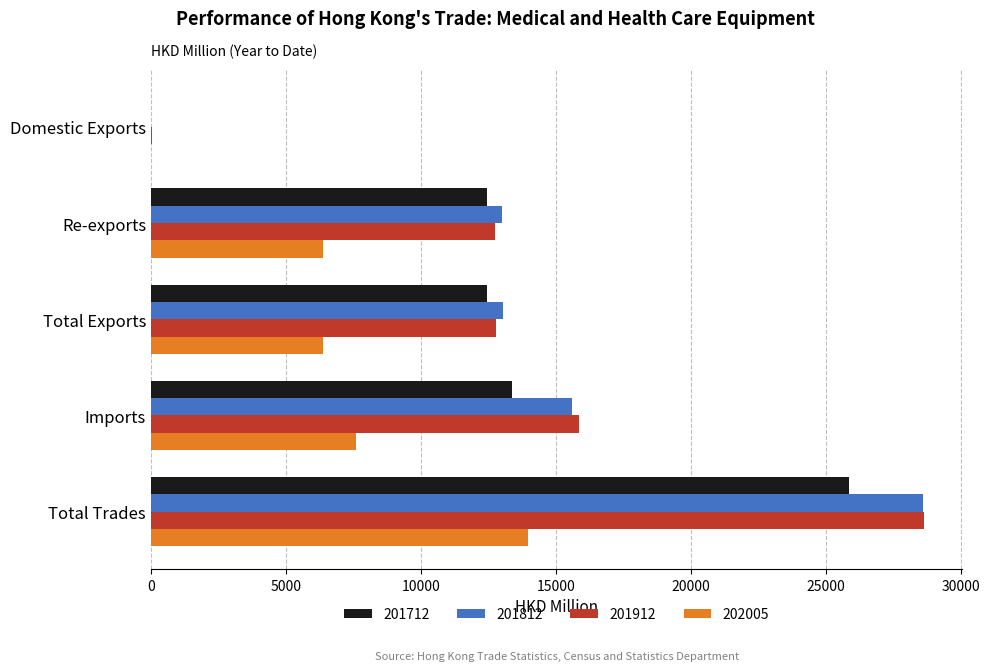

What is the sum of the 201912 values at Total Trades and Re-exports?

41378.8